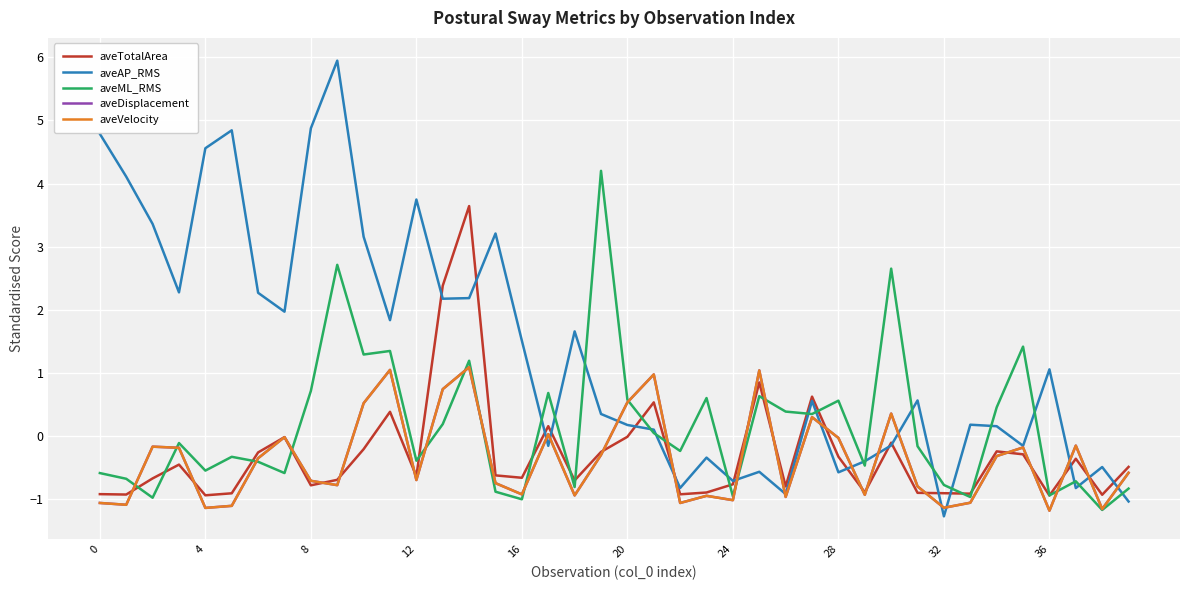

How many intersections are there between aveDisplacement and aveML_RMS?

13